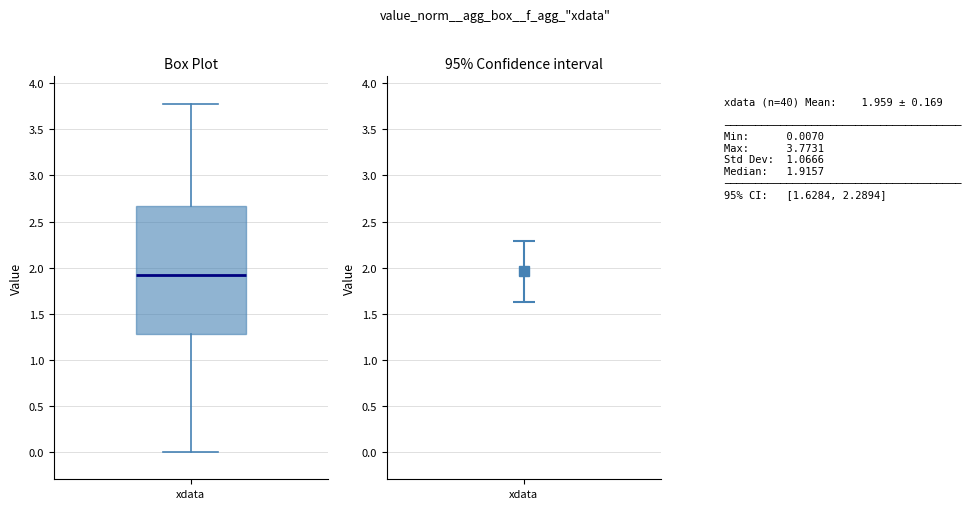

Read this box plot against the y-axis: the position of the median line, the range covered by the box, and the ends of both whiskers. The values are not printed on the chart, so give them approximately, as read against the axis.

median 1.90, box 1.30 to 2.65, whiskers 0.00 to 3.75